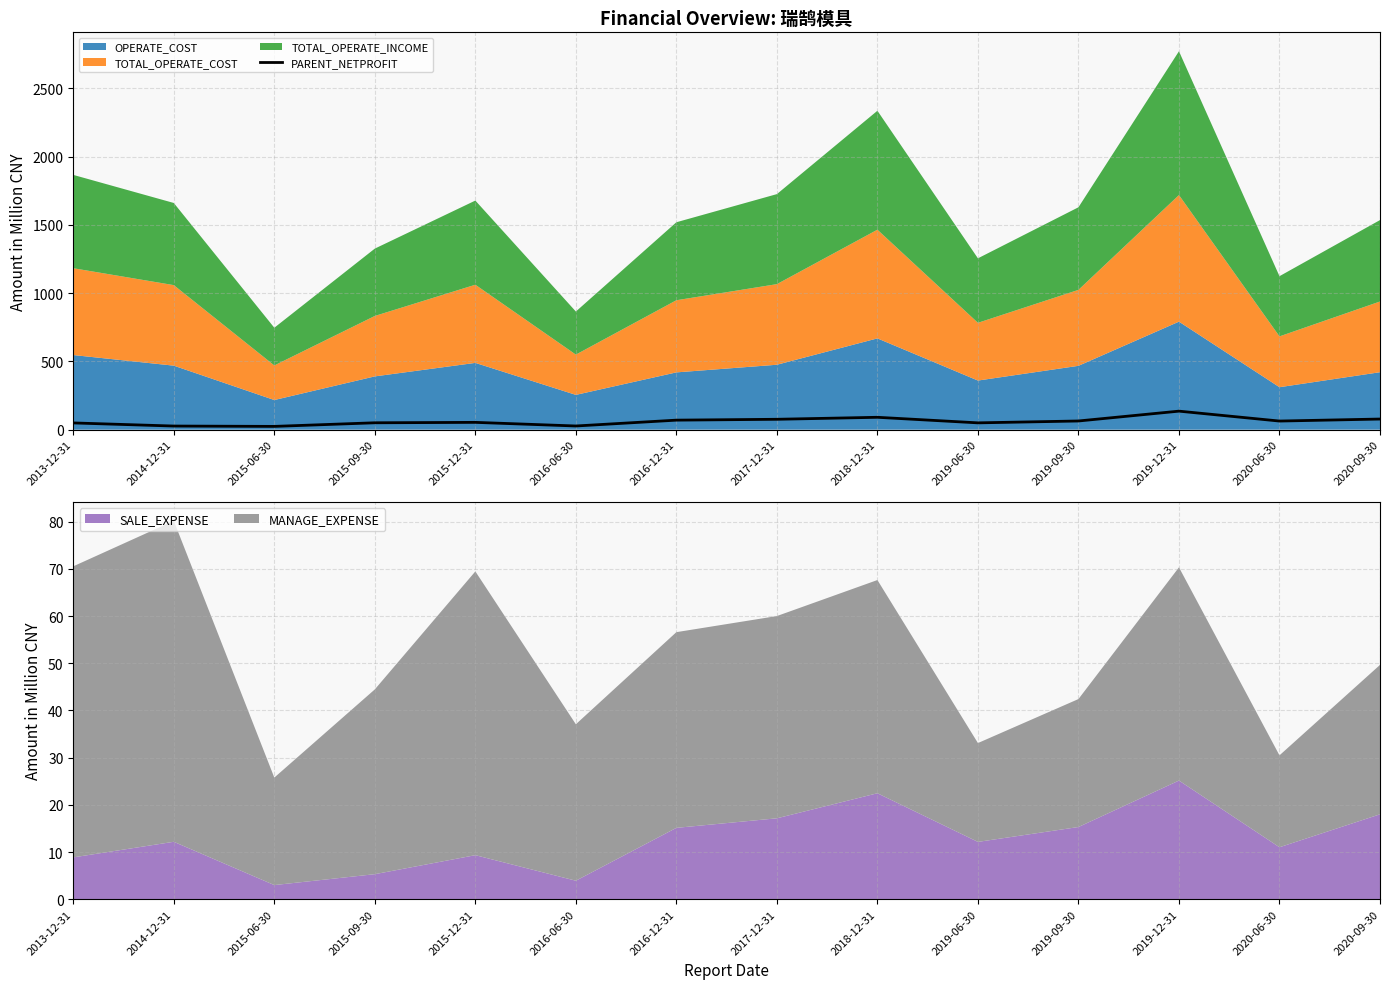

What is the average value?

61.5